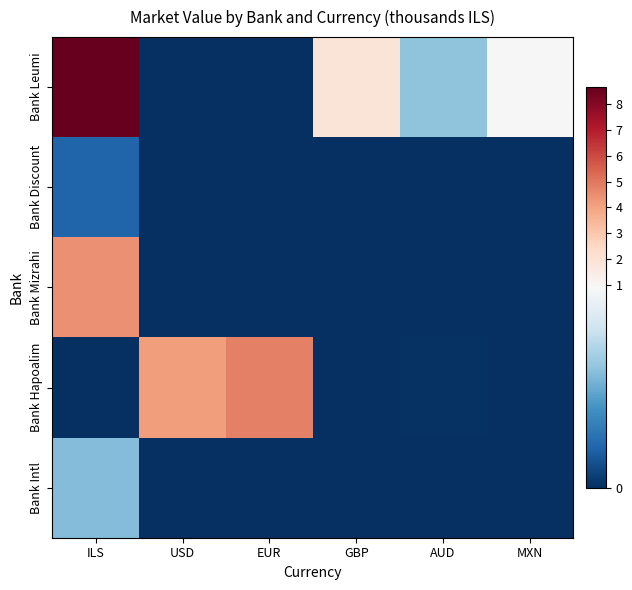

Reading left to right, list all the values displayed in this chart.

Bank Leumi: ILS=8.7	USD=0.0	EUR=0.0	GBP=1.9	AUD=0.5	MXN=0.9
Bank Discount: ILS=0.2	USD=0.0	EUR=0.0	GBP=0.0	AUD=0.0	MXN=0.0
Bank Mizrahi: ILS=4.4	USD=0.0	EUR=0.0	GBP=0.0	AUD=0.0	MXN=0.0
Bank Hapoalim: ILS=0.0	USD=4.2	EUR=4.8	GBP=0.0	AUD=0.0	MXN=0.0
Bank Intl: ILS=0.5	USD=0.0	EUR=0.0	GBP=0.0	AUD=0.0	MXN=0.0